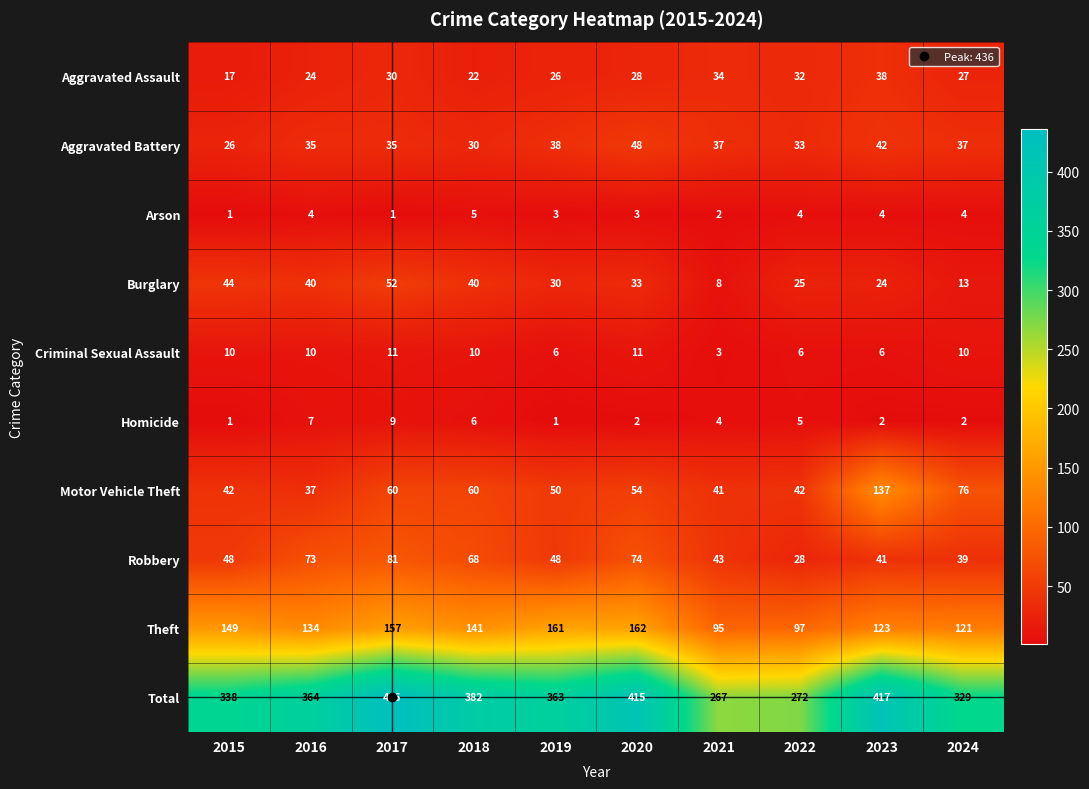

What is the difference between the Motor Vehicle Theft values at 2023 and 2017?

77